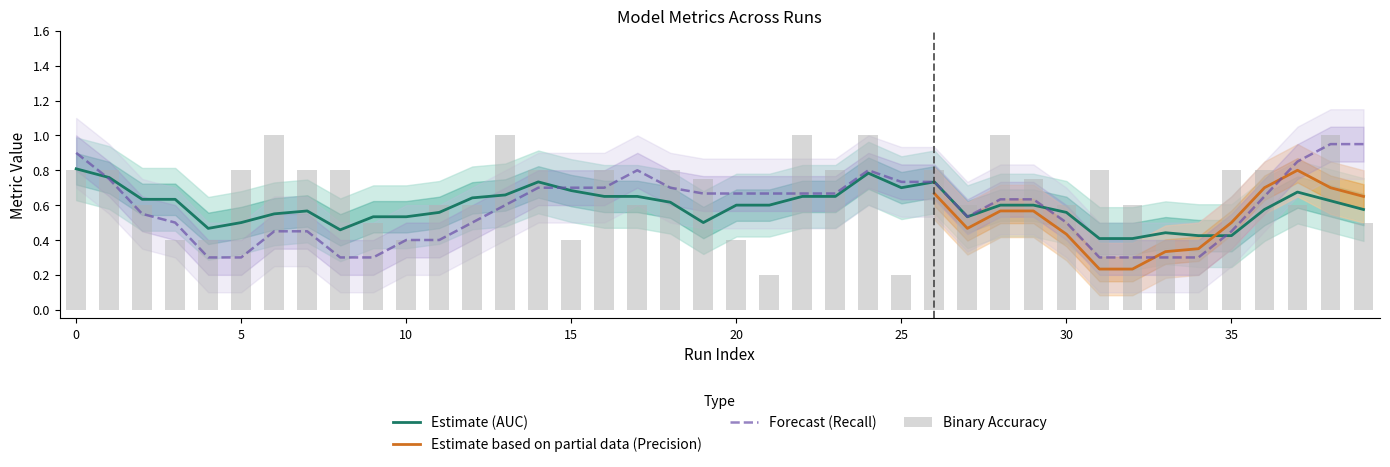

Between 28 and 31, which series saw the biggest shift?

precision